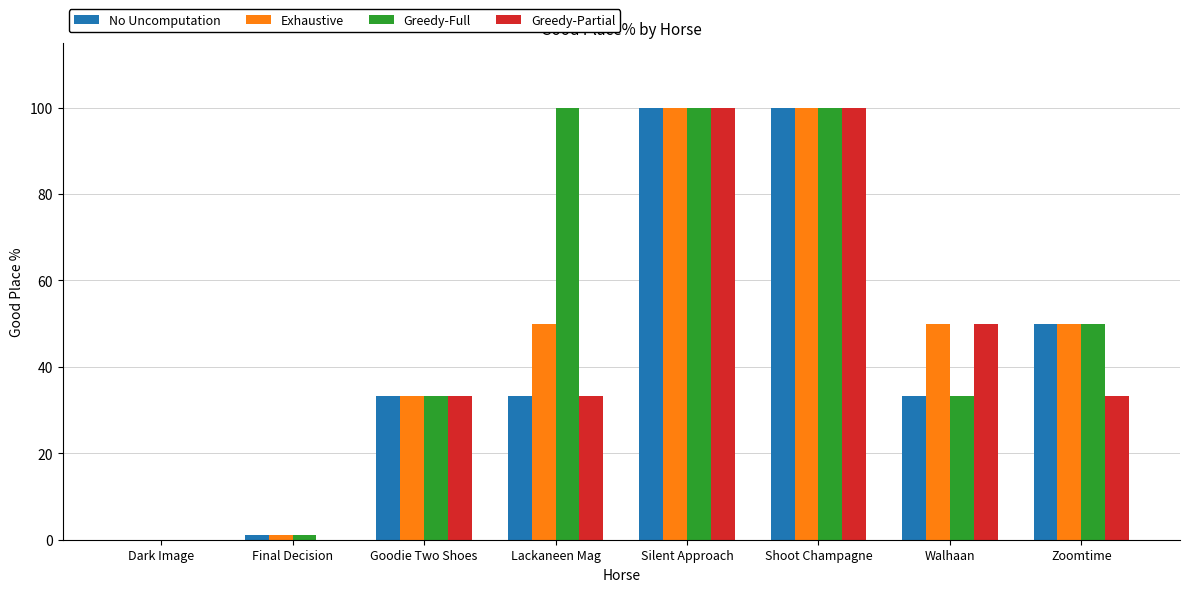

Reading left to right, transcribe all the data shown in this chart.

No Uncomputation: 0.0	1.0	33.3	33.3	100.0	100.0	33.3	50.0
Exhaustive: 0.0	1.0	33.3	50.0	100.0	100.0	50.0	50.0
Greedy-Full: 0.0	1.0	33.3	100.0	100.0	100.0	33.3	50.0
Greedy-Partial: 0.0	0.0	33.3	33.3	100.0	100.0	50.0	33.3